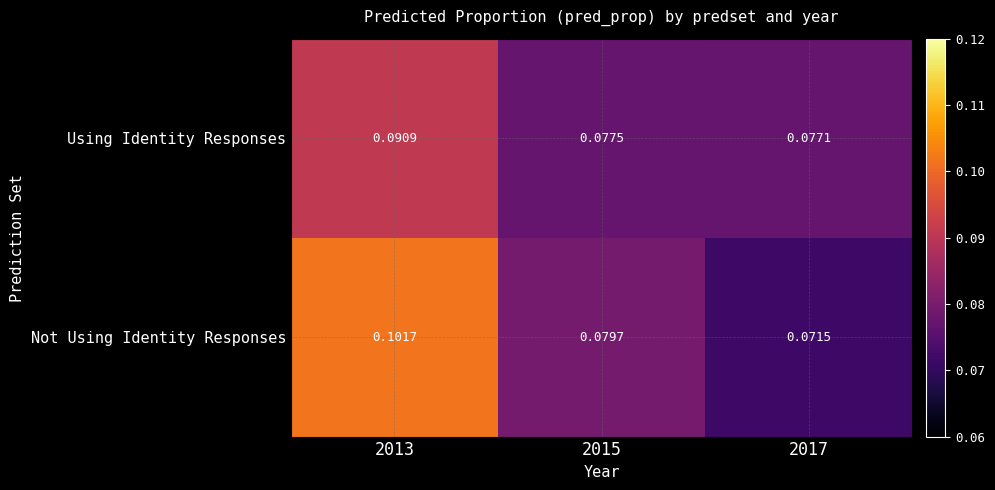

Which series has the widest spread of values?

Not Using Identity Responses